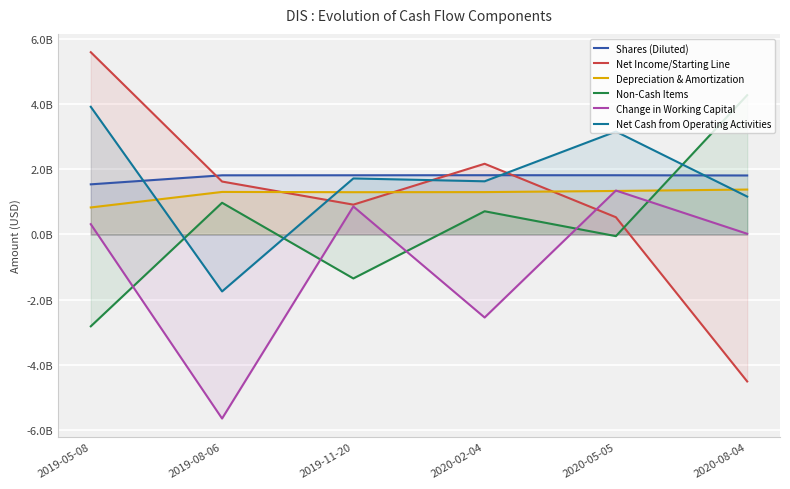

What is the greatest value displayed?

5590000000